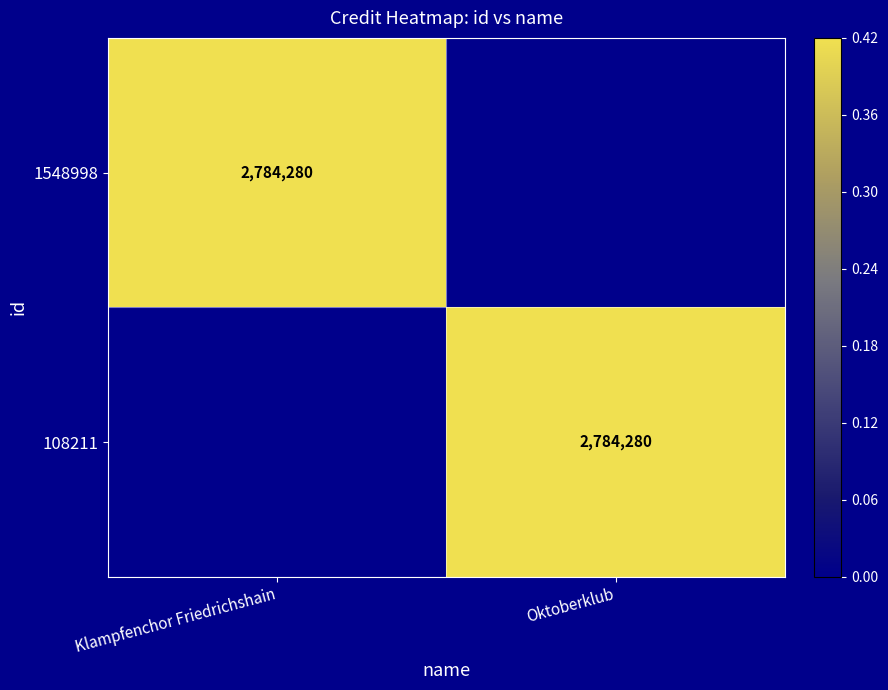

The value of 1548998 at Klampfenchor Friedrichshain is 1820524. True or false?

False